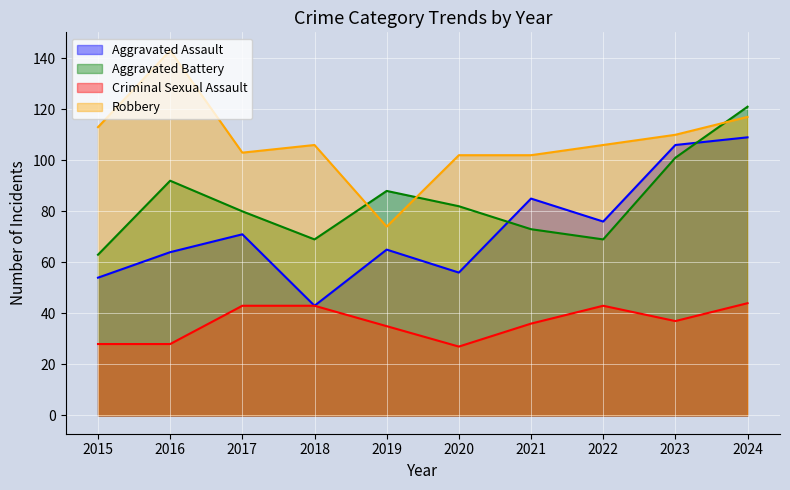

Reading right to left, transcribe all the data shown in this chart.

Aggravated Assault: 109	106	76	85	56	65	43	71	64	54
Aggravated Battery: 121	101	69	73	82	88	69	80	92	63
Criminal Sexual Assault: 44	37	43	36	27	35	43	43	28	28
Robbery: 117	110	106	102	102	74	106	103	143	113